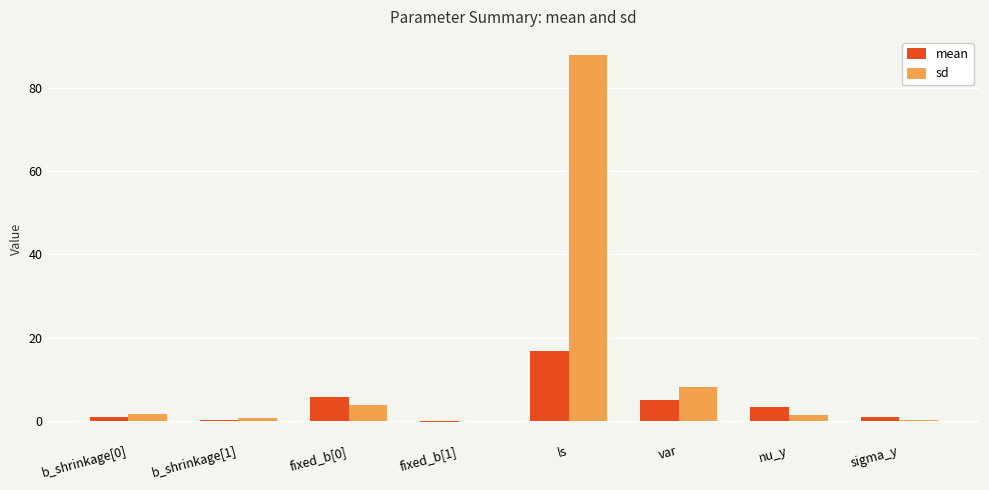

What is the sum of all mean values?

33.0